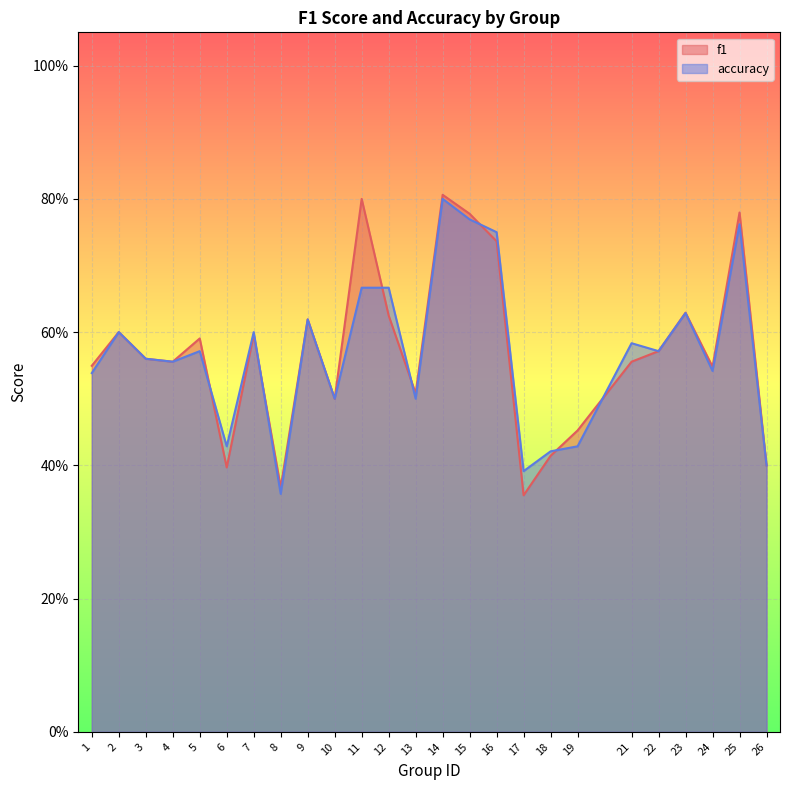

The f1 series shows 0.6 at 21. True or false?

True